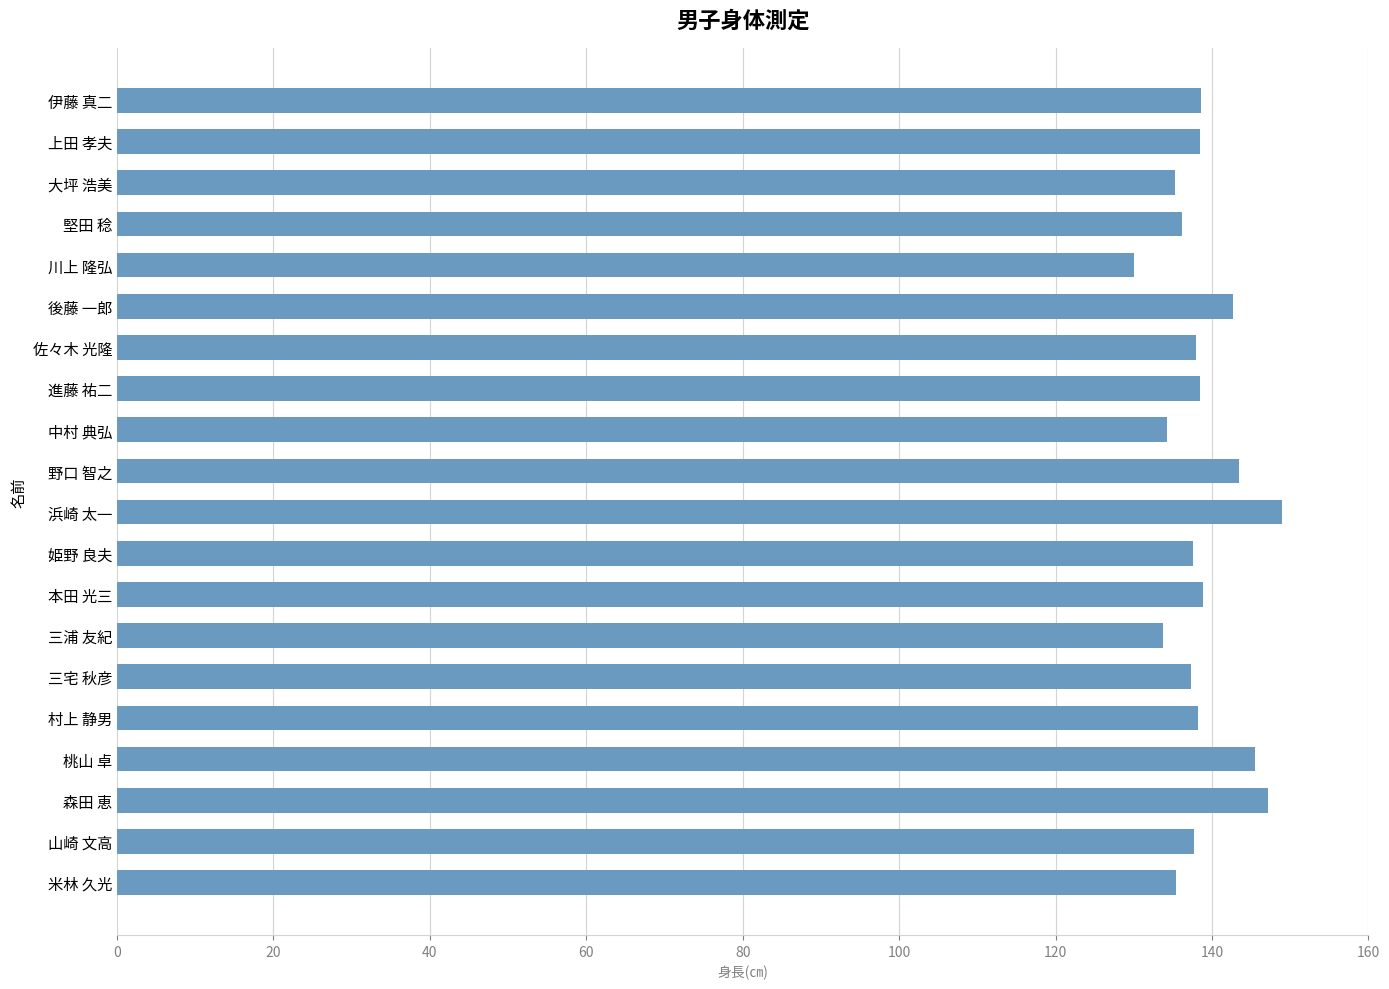

What is the label of the 3rd bar from the top?

大坪 浩美